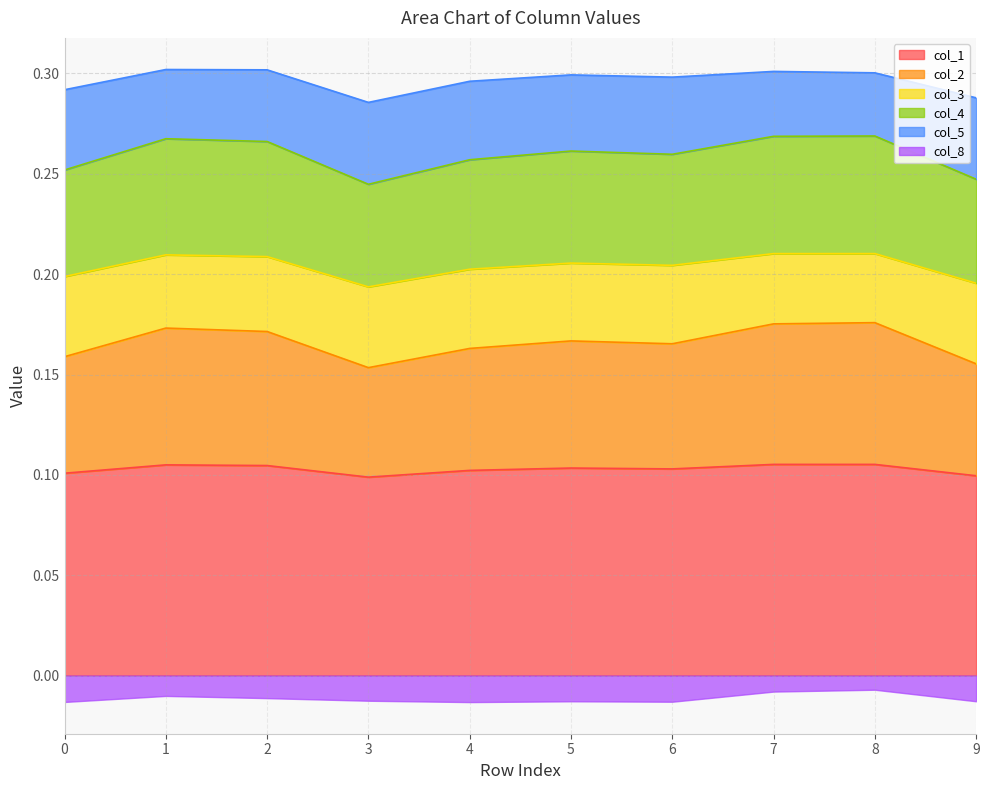

True or false: col_1 has more than 0 points higher than both neighbors.

True